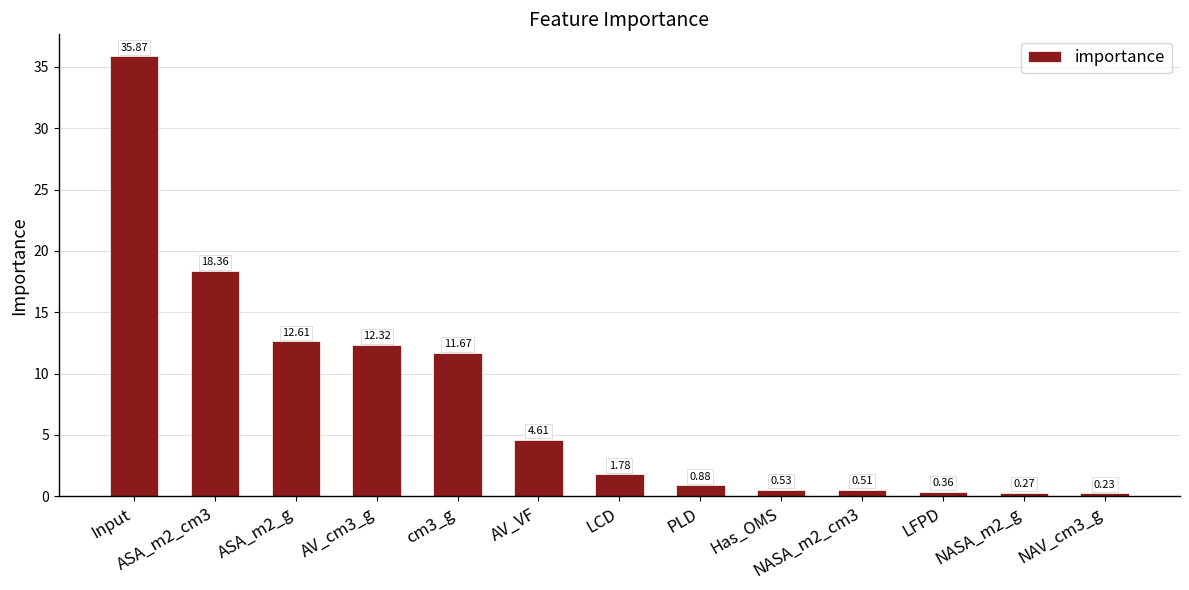

Rank the categories by value from highest to lowest.

Input, ASA_m2_cm3, ASA_m2_g, AV_cm3_g, cm3_g, AV_VF, LCD, PLD, Has_OMS, NASA_m2_cm3, LFPD, NASA_m2_g, NAV_cm3_g